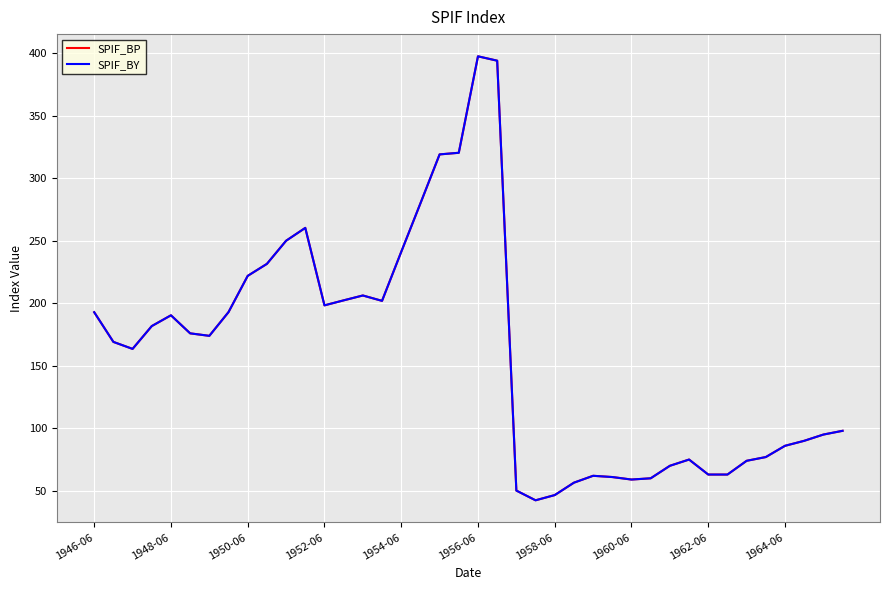

What is the average value of the SPIF_BP series?

159.9